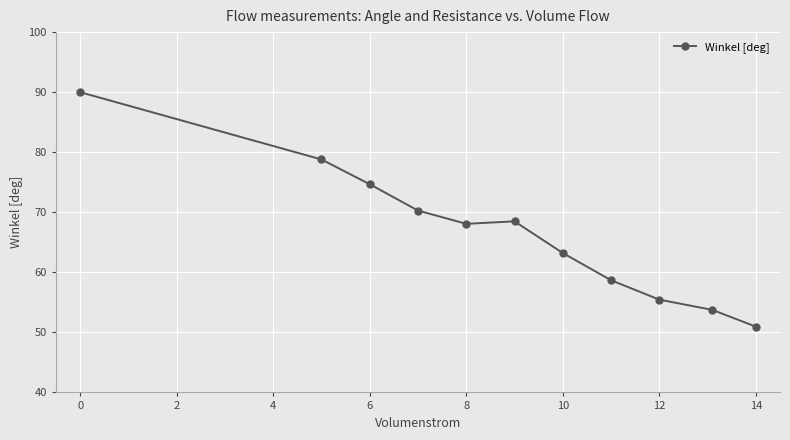

What is the difference between the second highest and second lowest values?

25.1